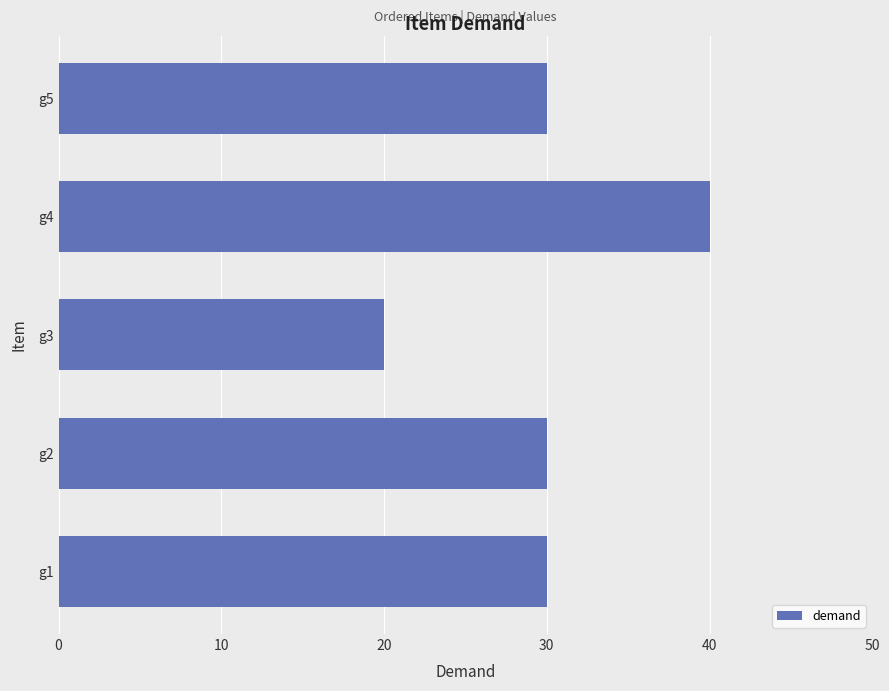

What is the sum of all values?

150